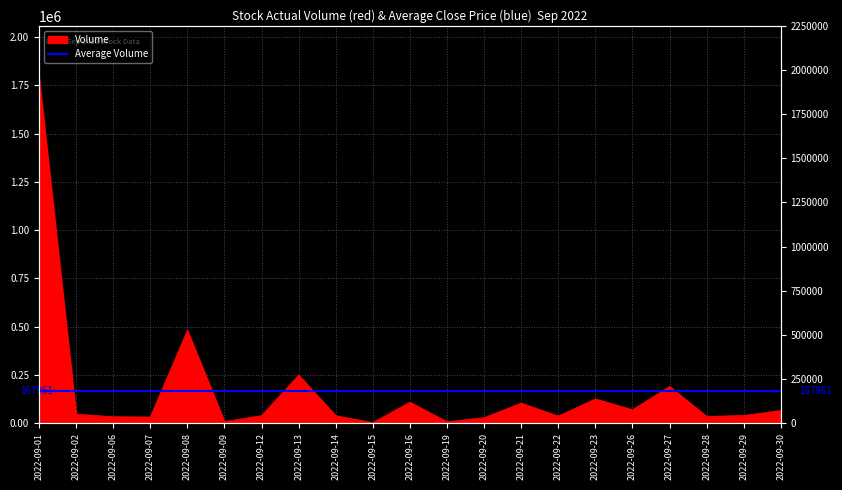

Which label corresponds to the smallest value in the chart?

2022-09-15